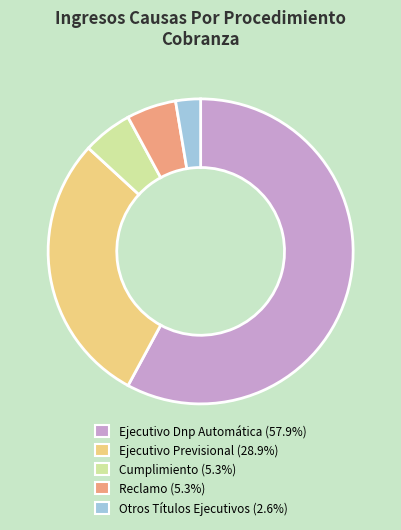

Is the sum of Reclamo and Ejecutivo Previsional greater than half?

No